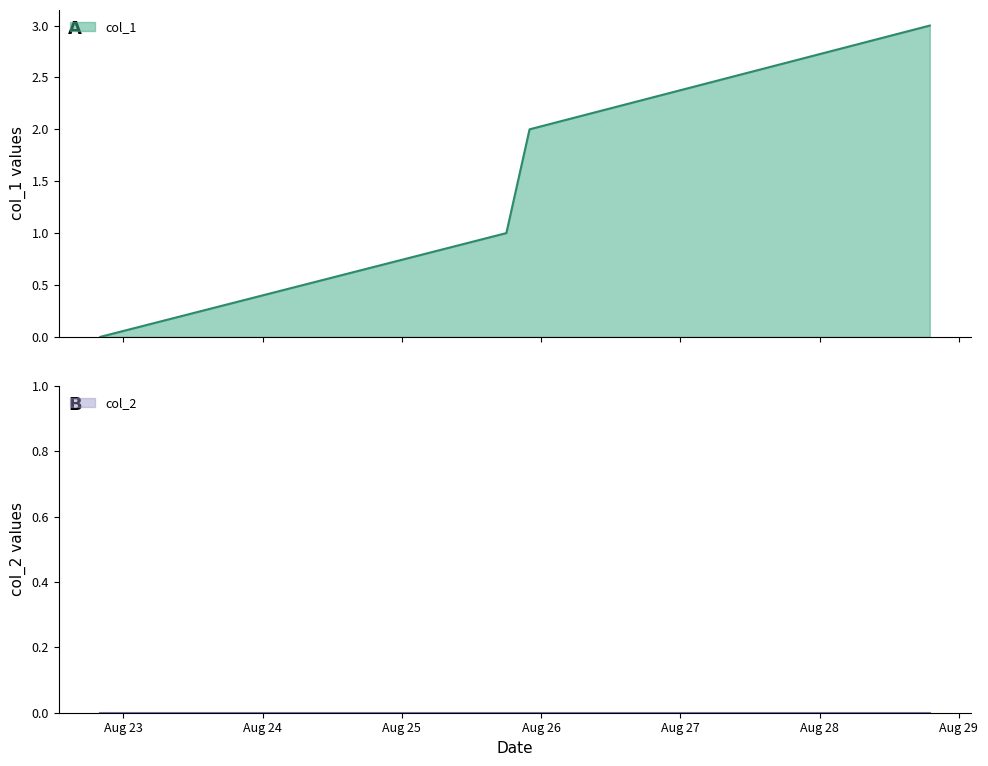

How many values in col_1 are above zero?

3